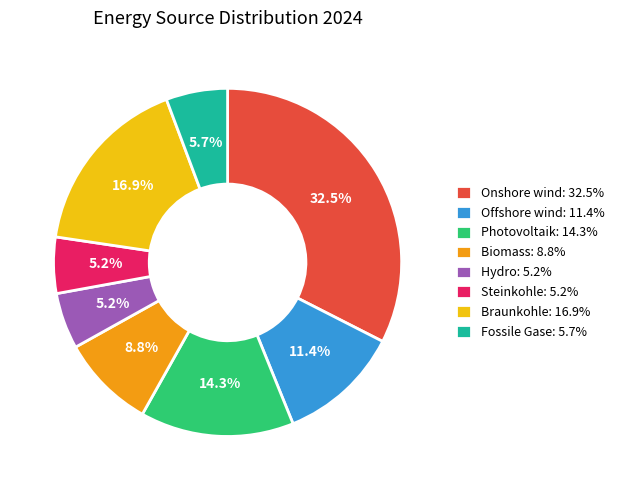

Does any single category account for the majority?

No